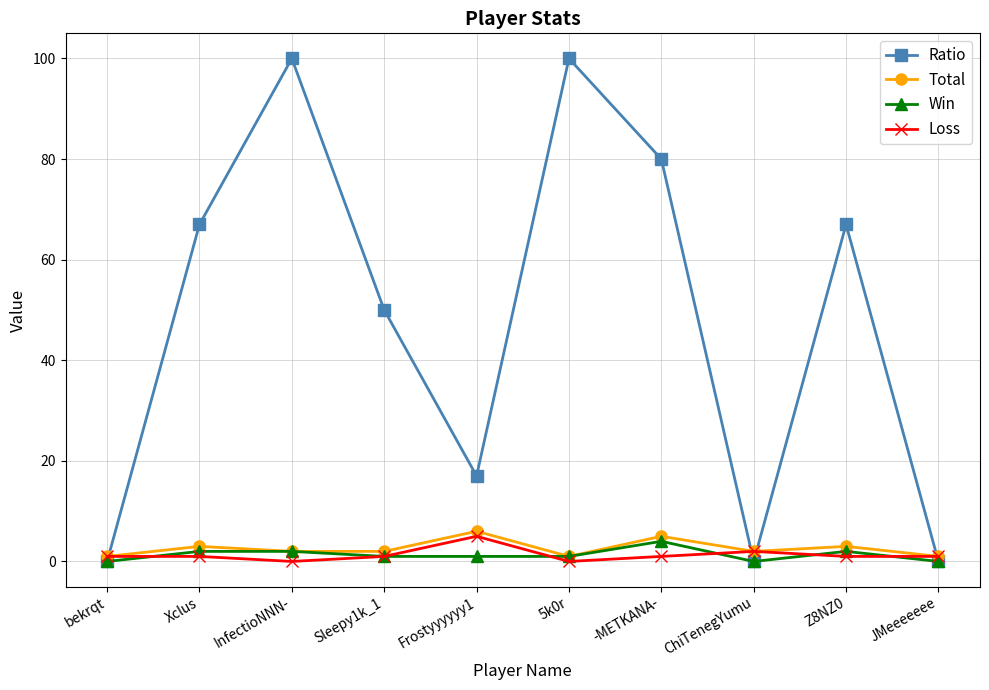

Between which two adjacent categories do Win and Loss first intersect?

bekrqt and Xclus